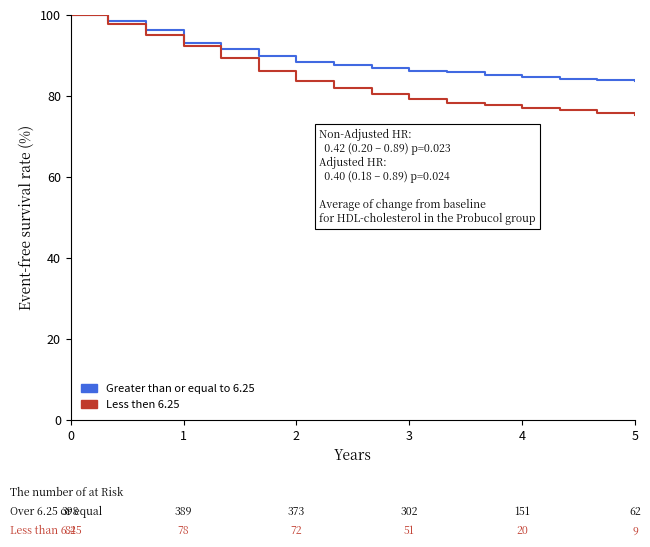

What is the smallest value displayed?

75.2